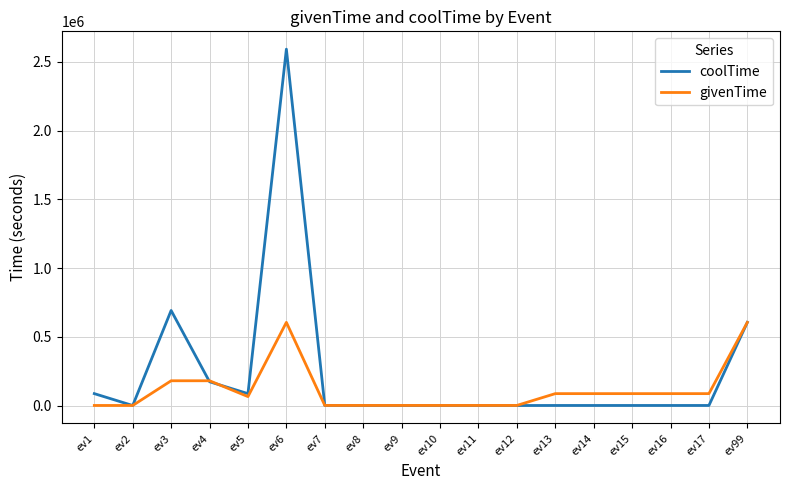

List the series in order of their overall mean, highest first.

coolTime, givenTime